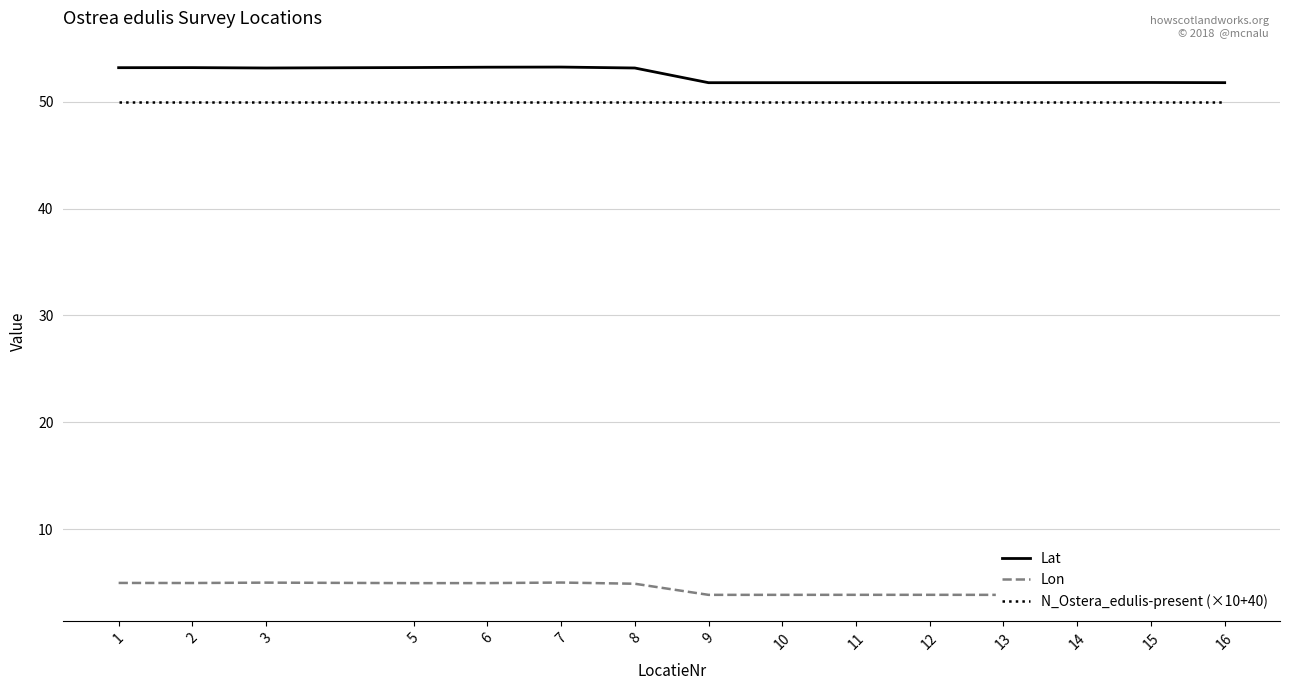

True or false: Lat and N_Ostera_edulis-present (×10+40) cross at least once.

False